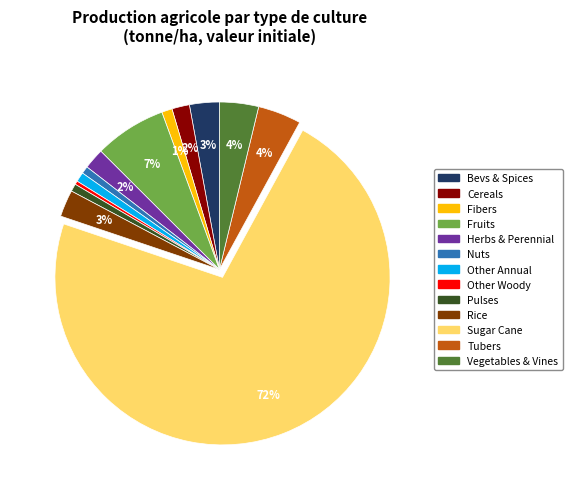

Does any single category account for the majority?

Yes